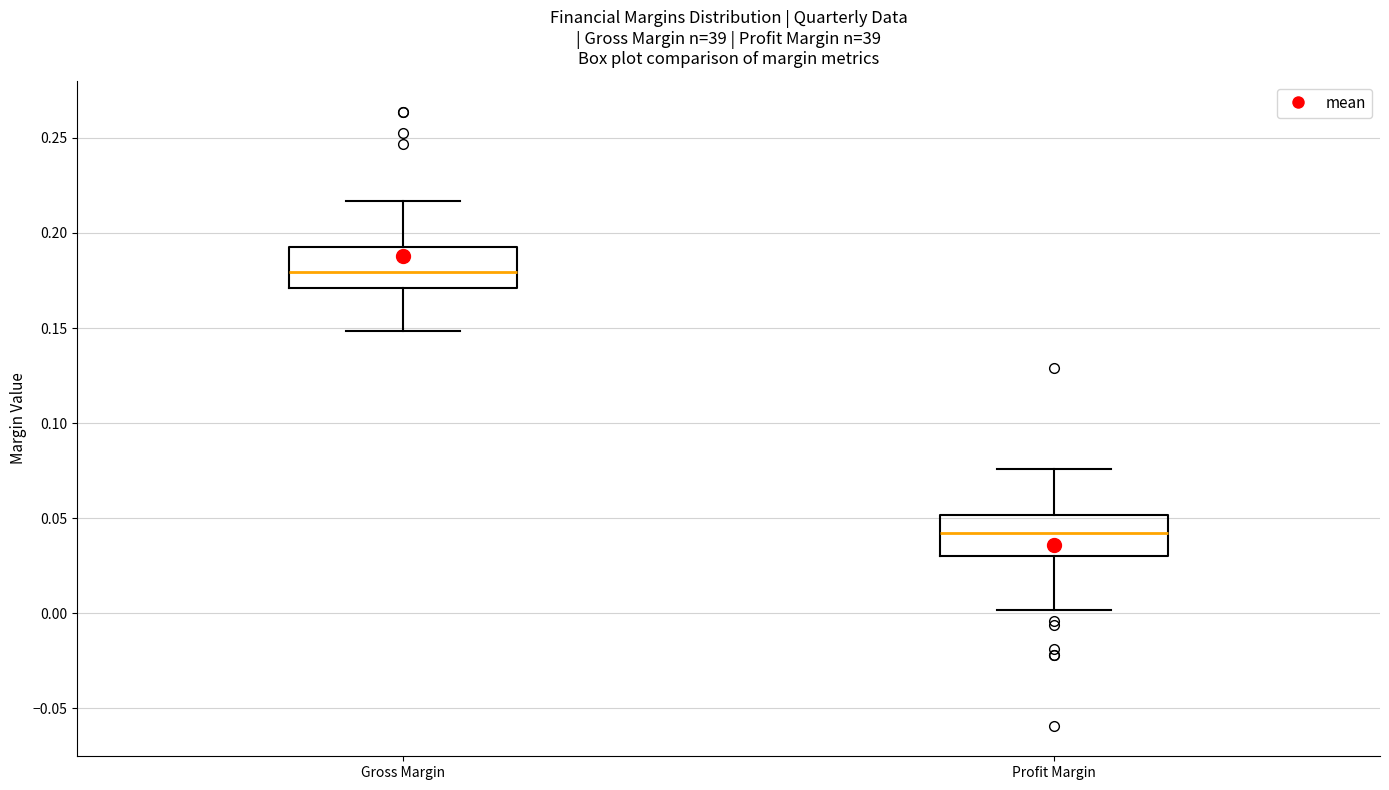

Reading left to right, read every box against the y-axis: the position of its median line, the range the box covers, and the ends of its whiskers. The values are not printed on the chart, so give them approximately, as read against the axis.

Gross Margin: median 0.180, box 0.170 to 0.195, whiskers 0.150 to 0.215
Profit Margin: median 0.040, box 0.030 to 0.050, whiskers 0.000 to 0.075